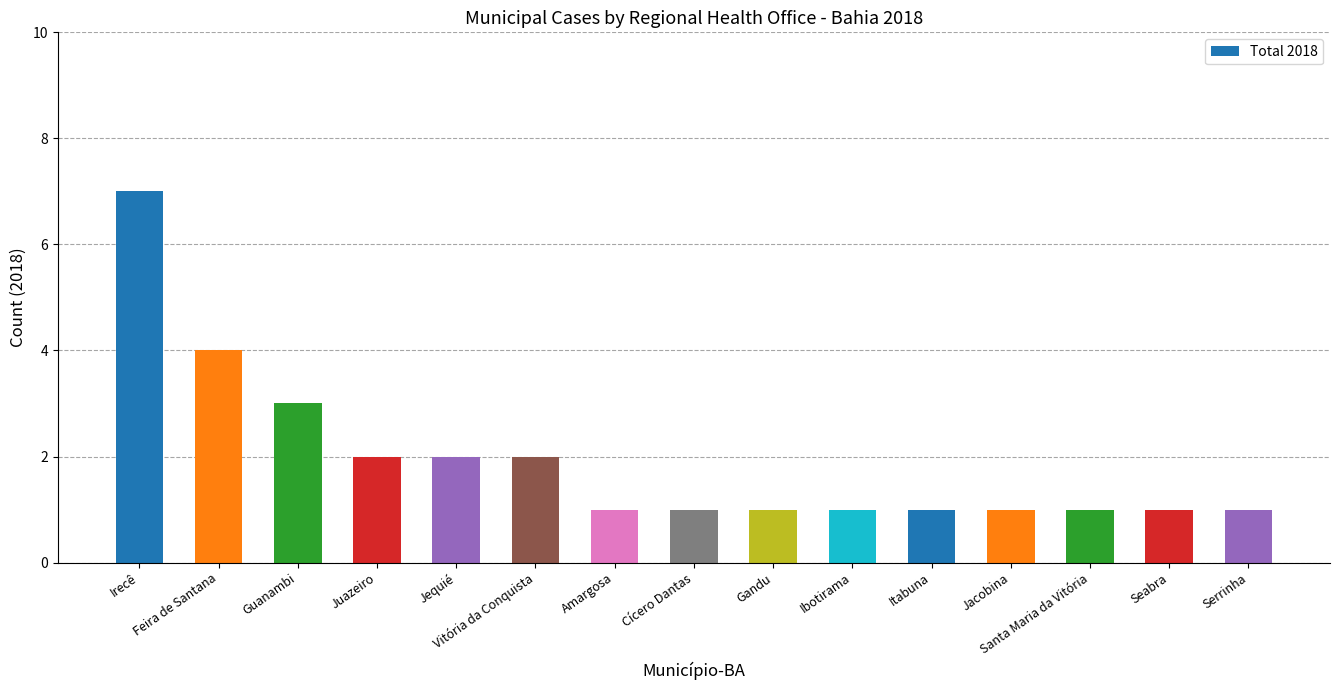

What is the label of the 2nd bar from the left?

Feira de Santana